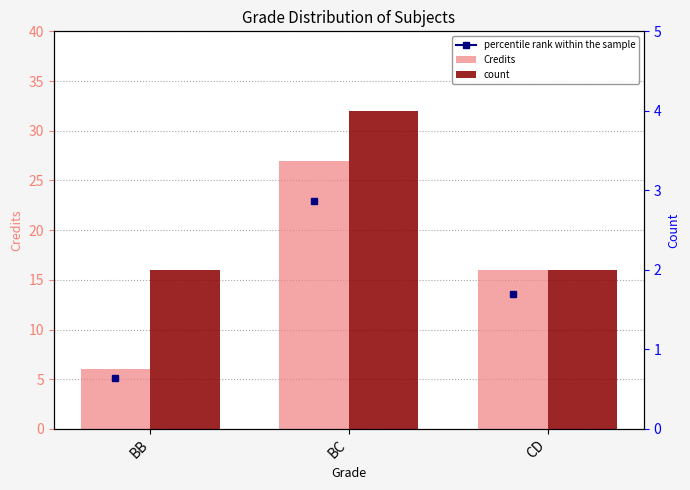

At which category is the sum across all series the highest?

BC